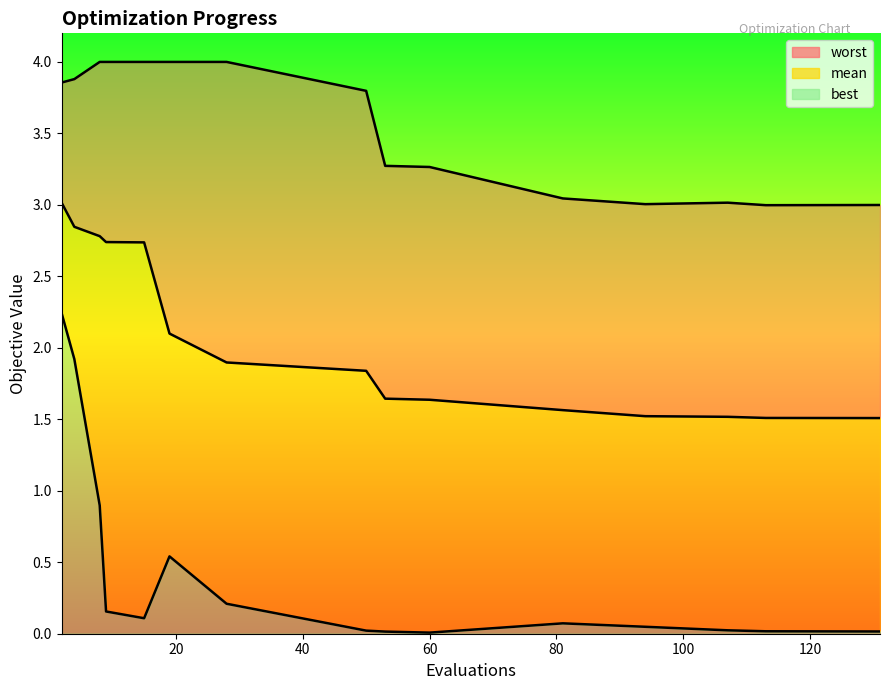

What are all the series names shown in the legend?

mean, best, worst